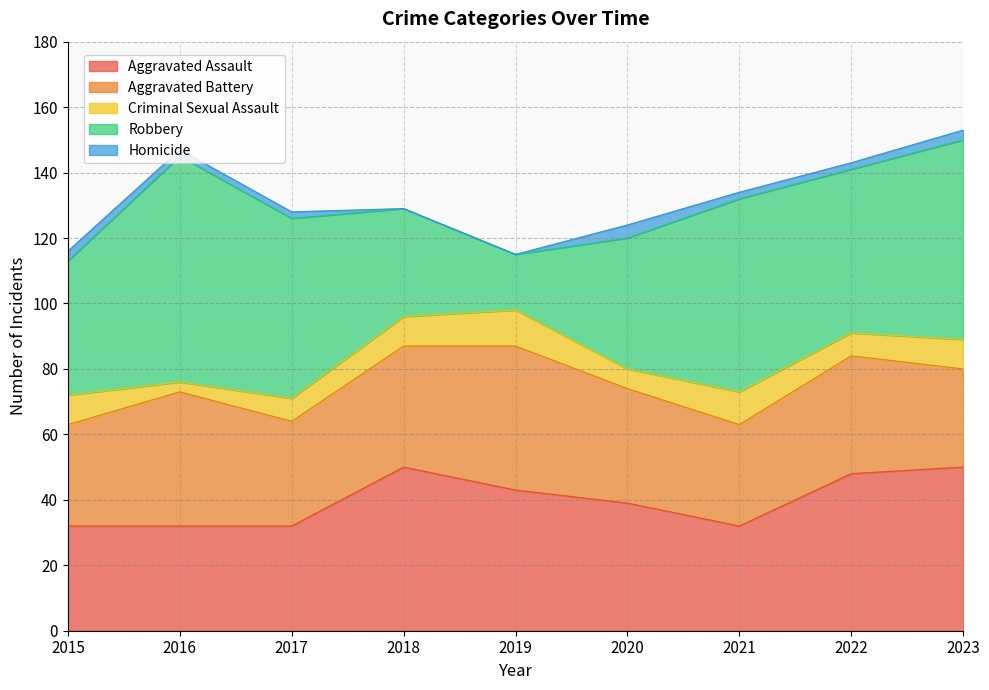

How many times do Aggravated Battery and Robbery cross each other?

2